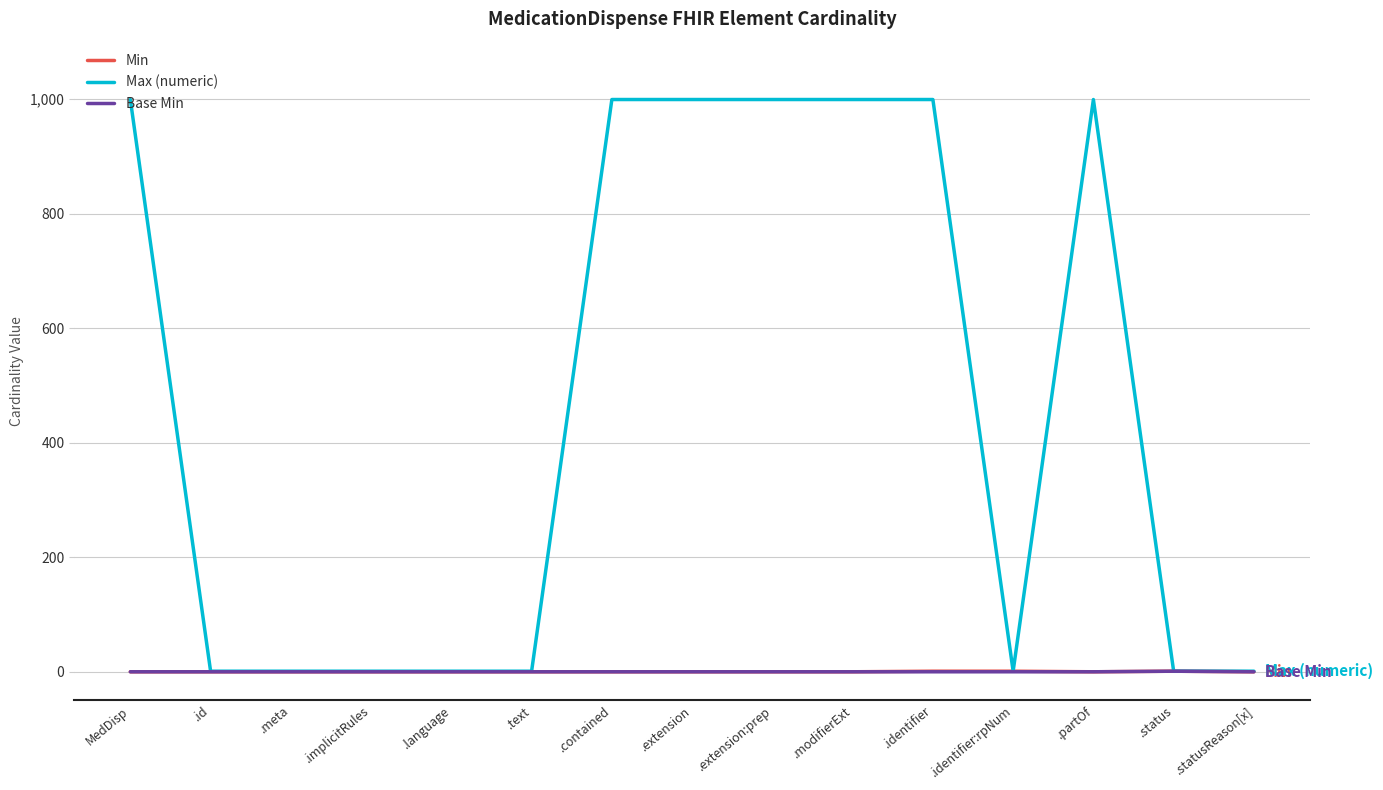

Is this an area chart (filled region under the line)?

No